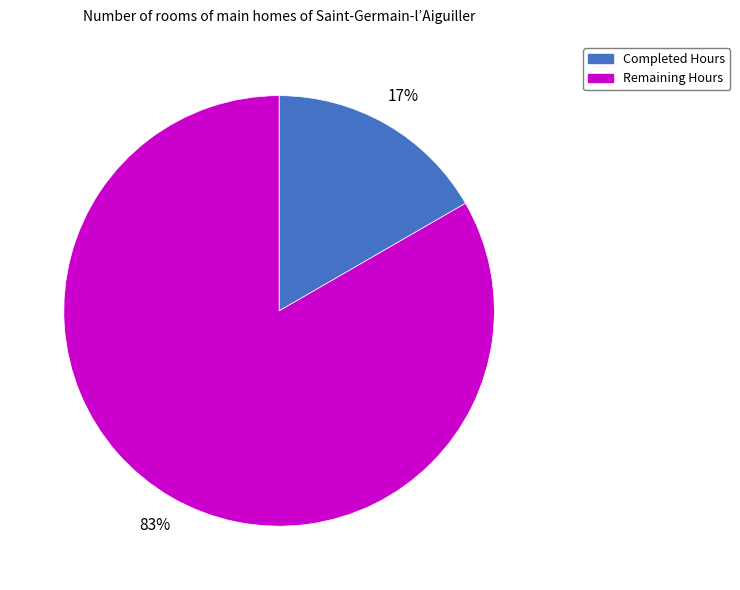

Rank the categories by value from highest to lowest.

Remaining Hours, Completed Hours